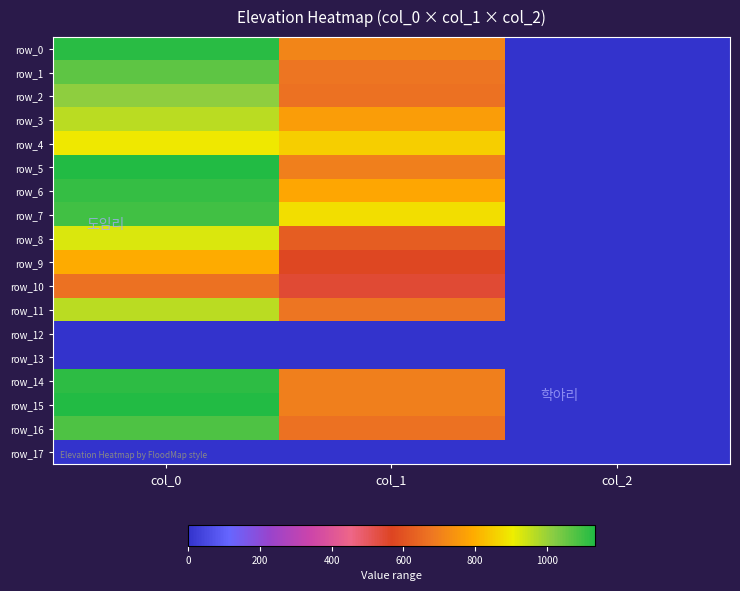

What is the sum of the row_9 values at col_1 and col_0?

1367.1